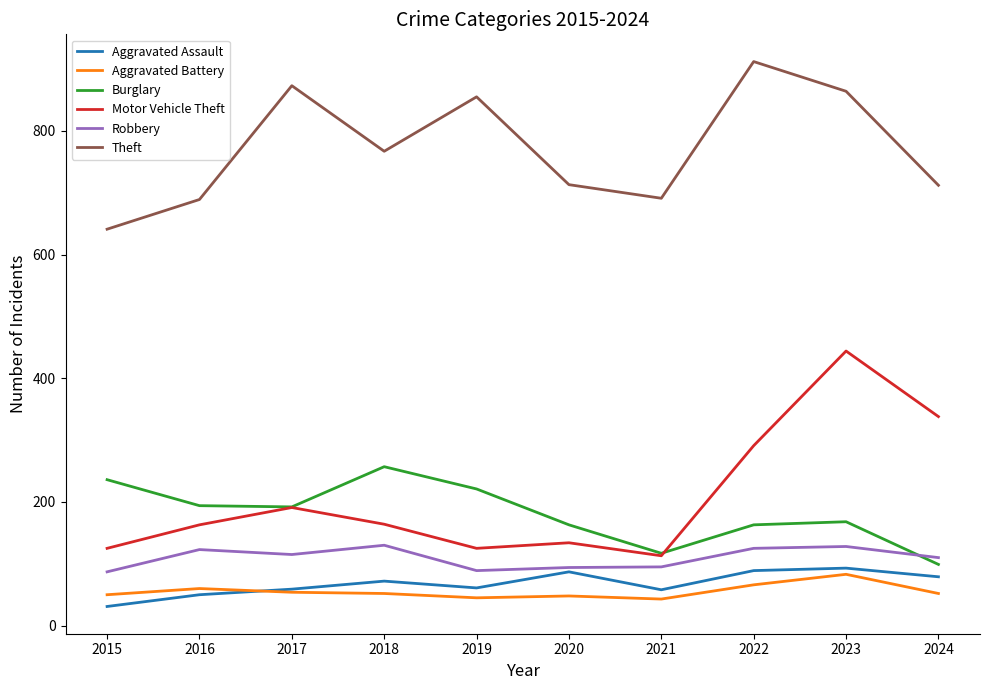

What value does the Burglary series have at 2022?

163